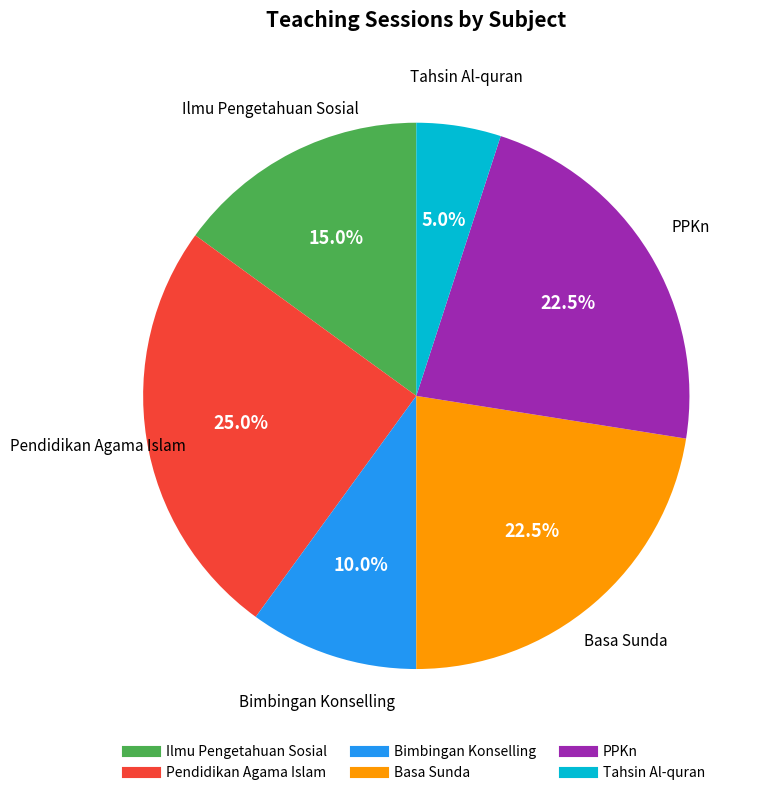

To the nearest percent, what is the difference between the largest and smallest slice percentages?

20%